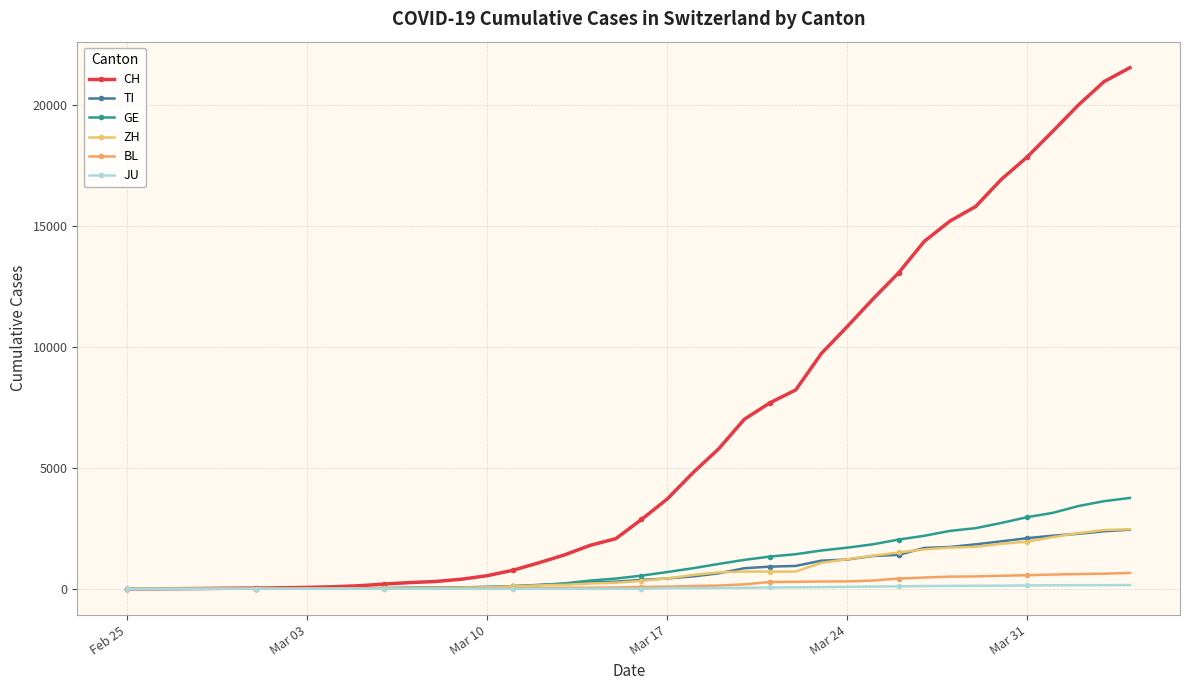

List the series in order of their peak value, highest first.

CH, GE, ZH, TI, BL, JU